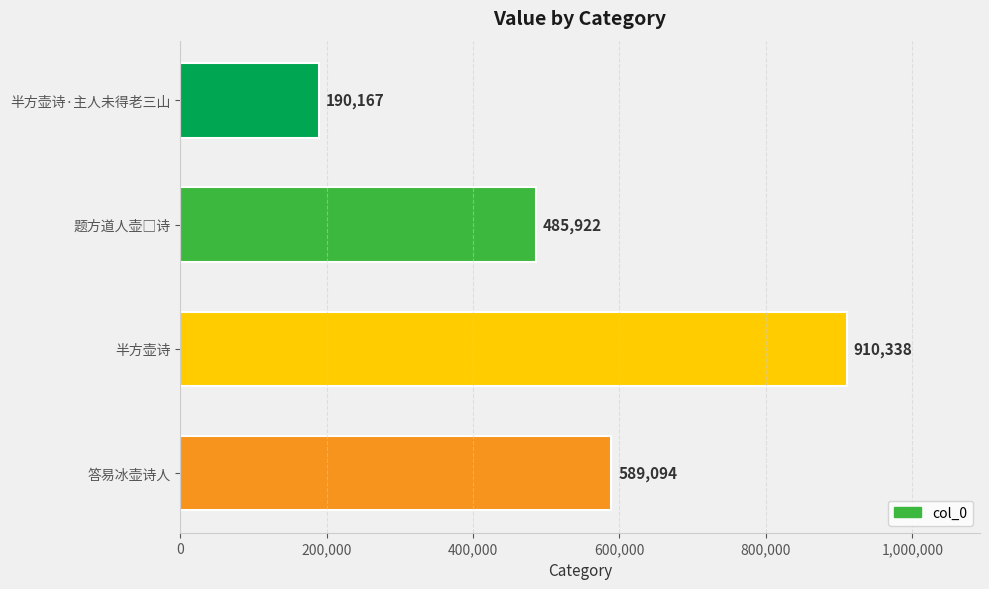

How many bars are there in total?

4